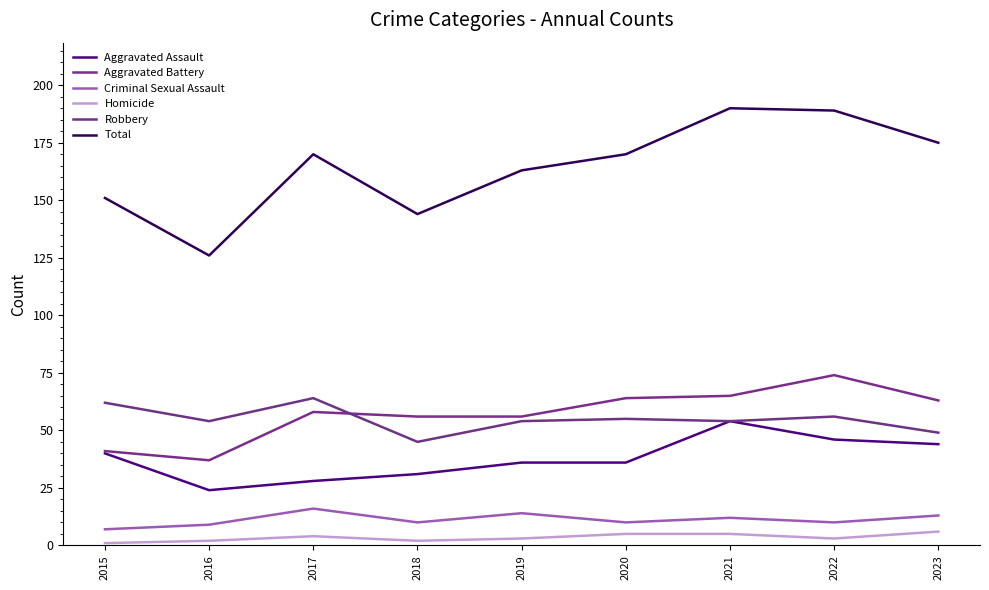

List the series in order of their peak value, lowest first.

Homicide, Criminal Sexual Assault, Aggravated Assault, Robbery, Aggravated Battery, Total